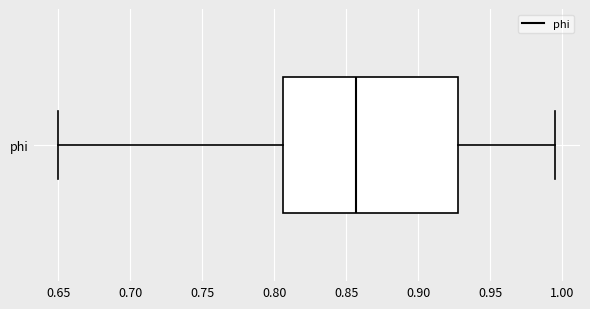

Read this box plot against the x-axis: the position of the median line, the range covered by the box, and the ends of both whiskers. The values are not printed on the chart, so give them approximately, as read against the axis.

median 0.855, box 0.805 to 0.930, whiskers 0.650 to 0.995